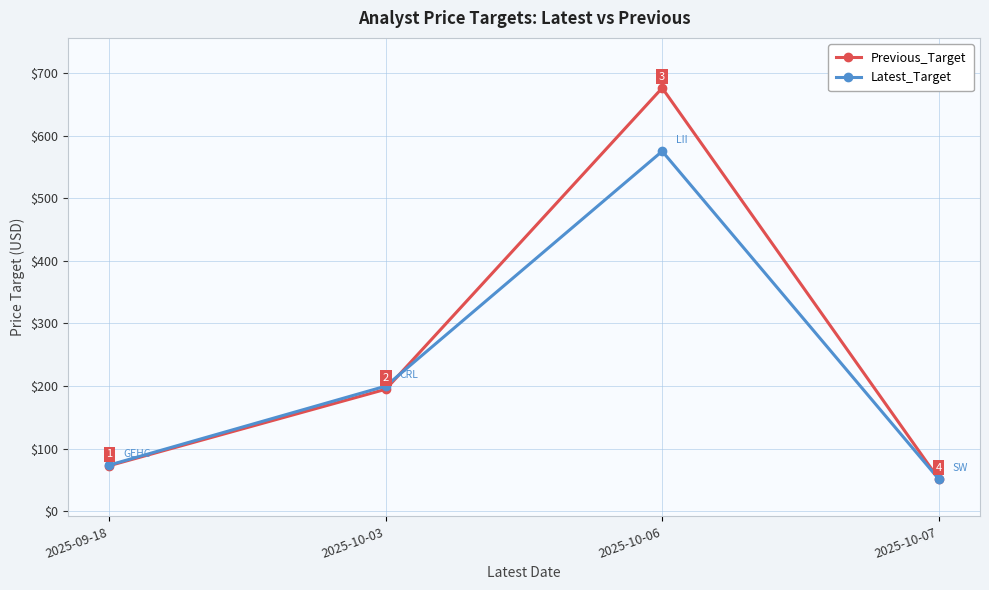

How many categories are shown in the chart?

4